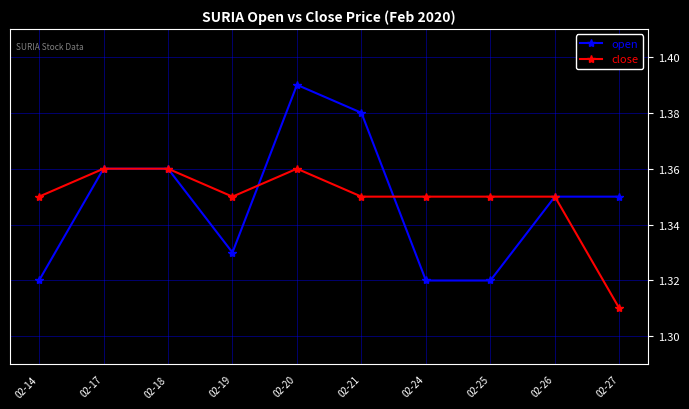

Between 02-14 and 02-27, which series saw the biggest shift?

close